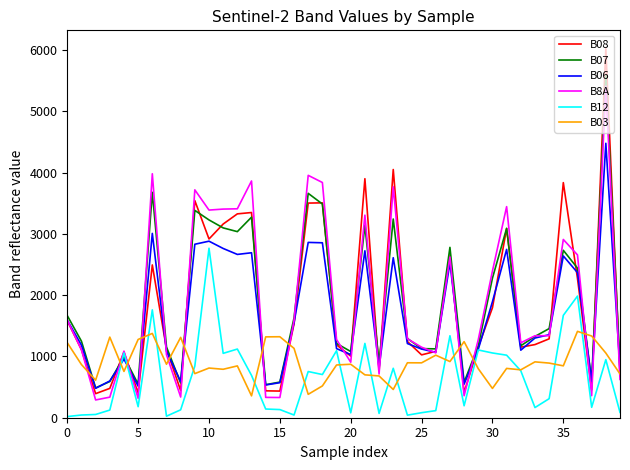

What is the maximum value shown in the chart?

6024